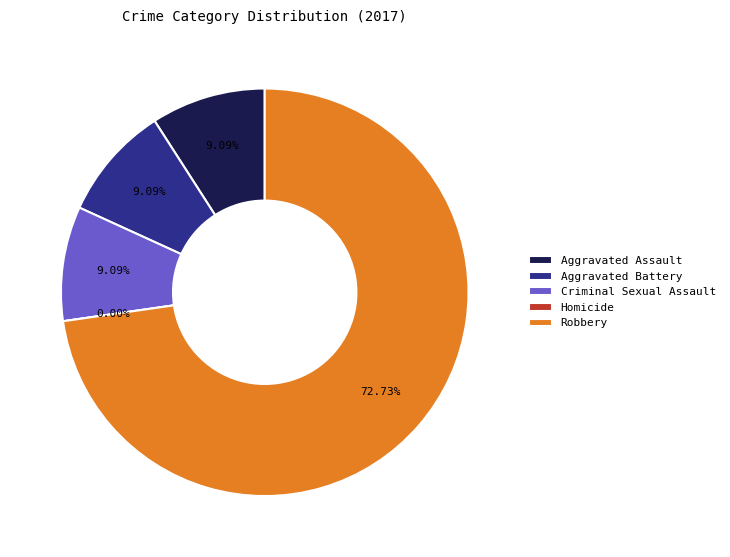

Which slice is the smallest?

Homicide